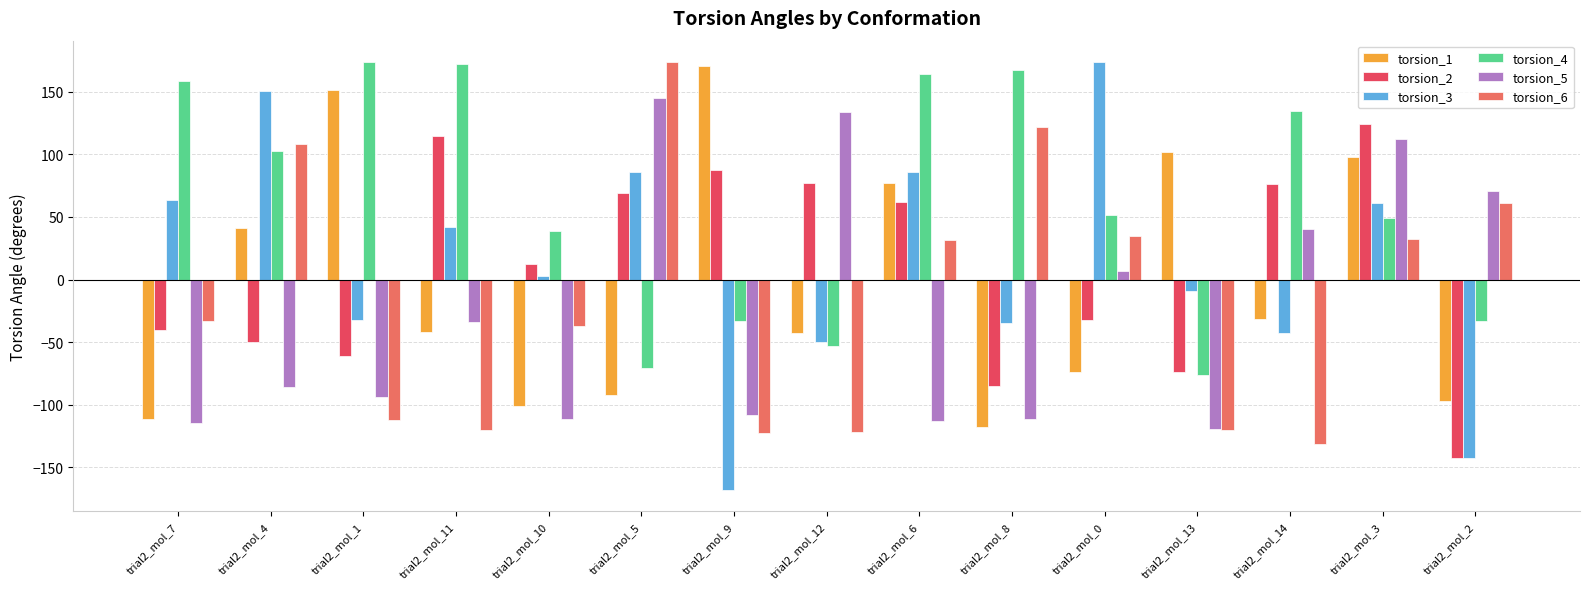

At trial2_mol_5, list the series in order from largest to smallest.

torsion_6, torsion_5, torsion_3, torsion_2, torsion_4, torsion_1